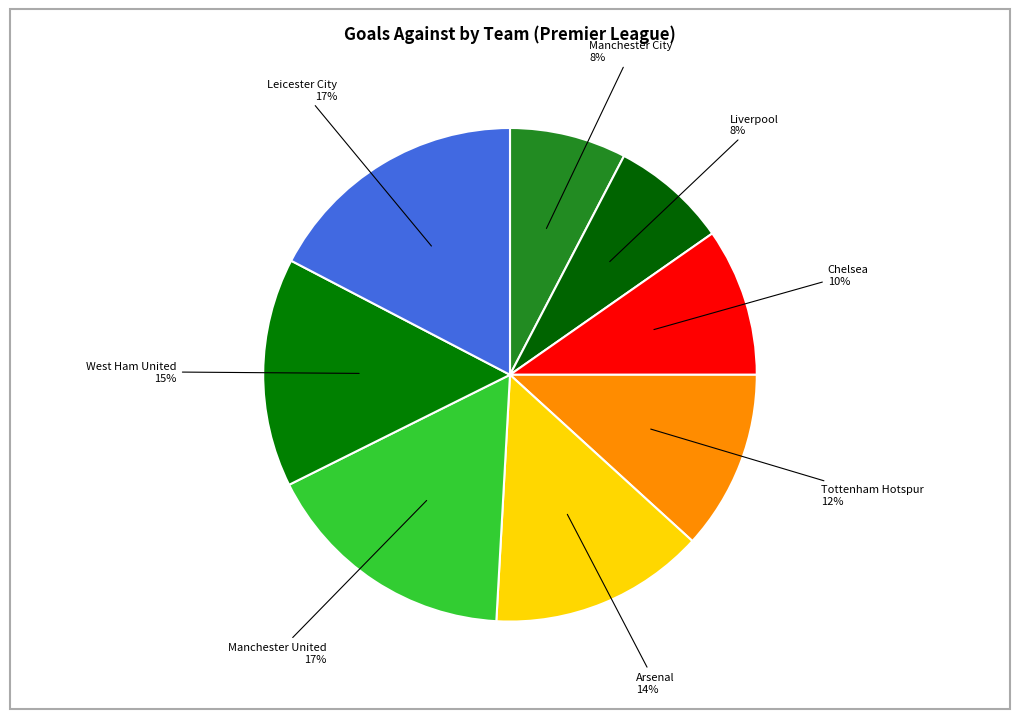

Approximately how many times larger is the value at West Ham United compared to Manchester United?

0.9